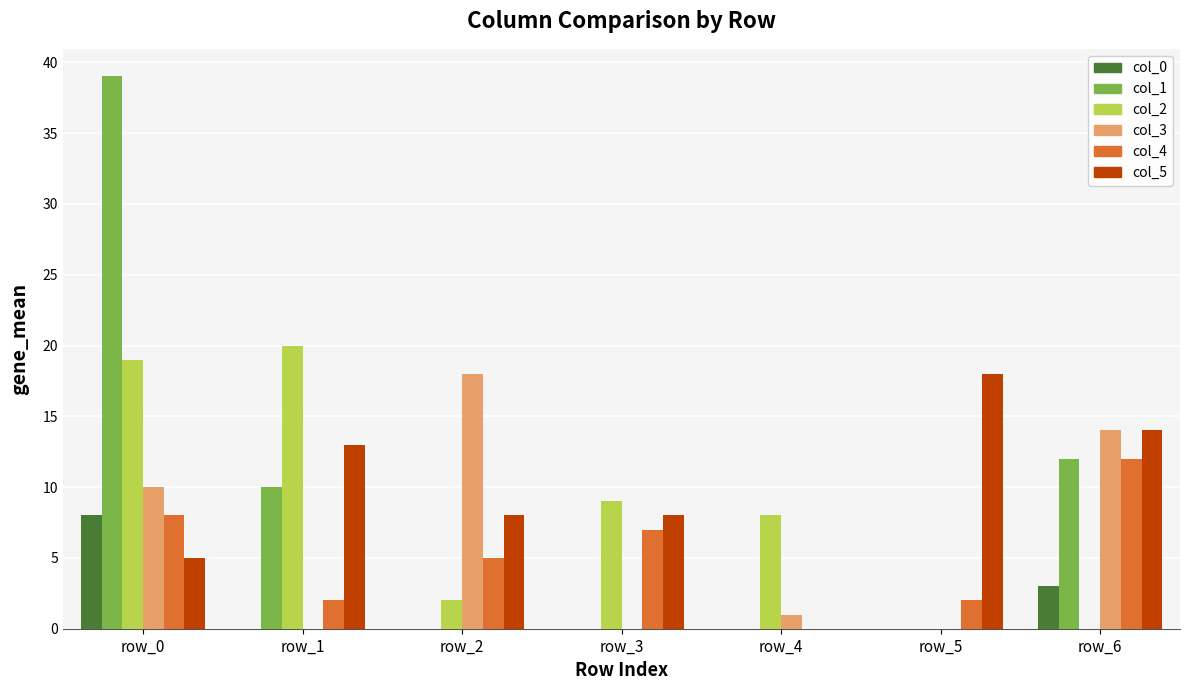

Which series changed the most between row_3 and row_4?

col_5